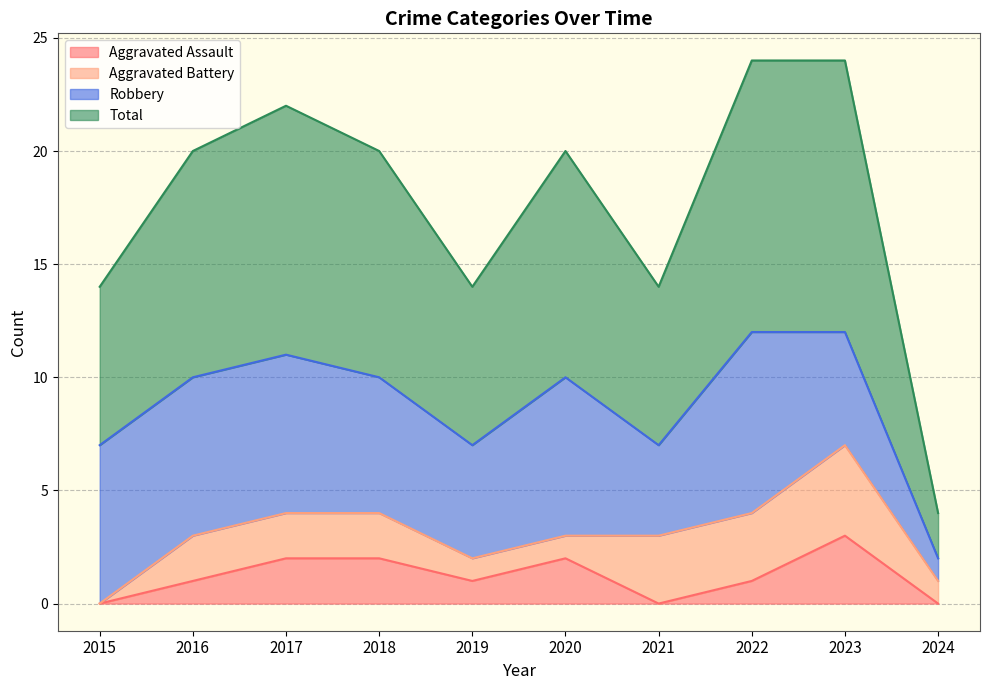

Is it true that Aggravated Assault equals 1 at 2022?

True